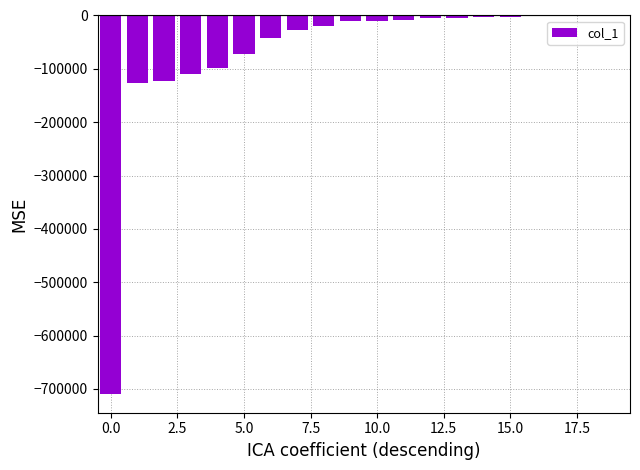

What is the sum of all values?

-1374883